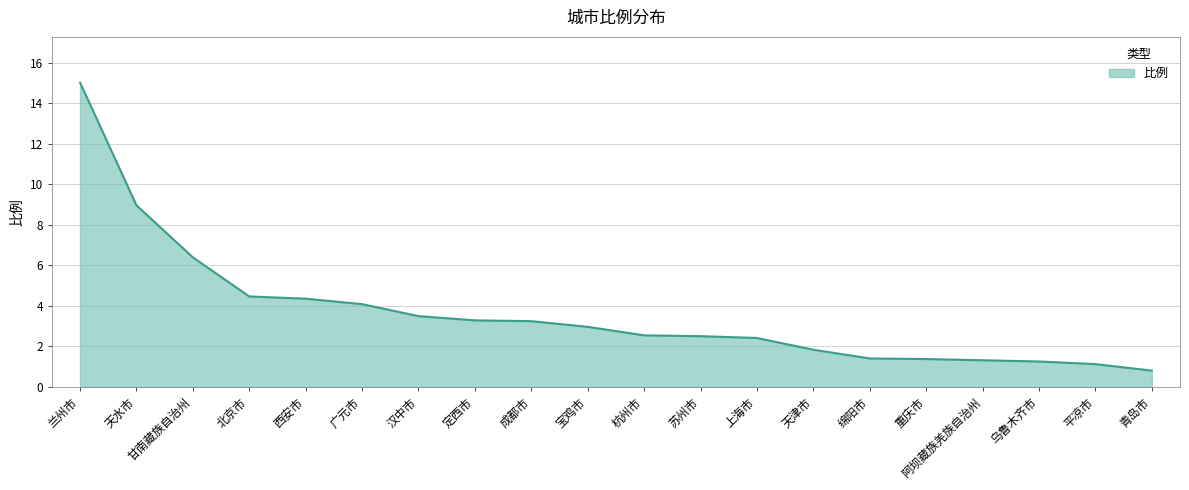

What is the difference between the maximum and minimum values?

14.2